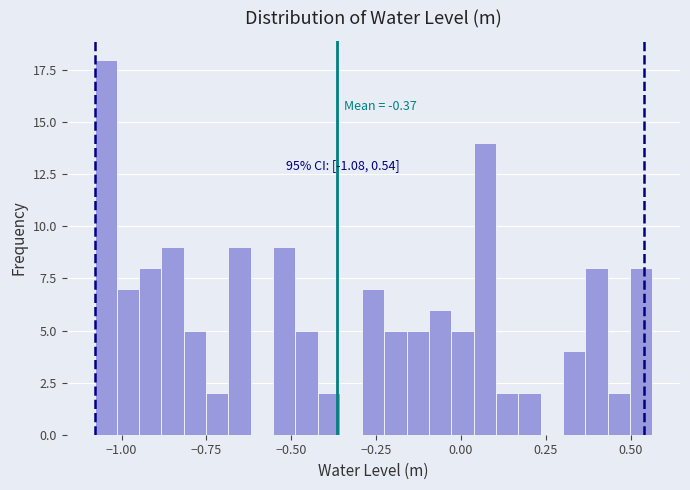

Around what value on the x-axis is the tallest bar? Give the approximate position of its centre, as read against the axis.

-1.05